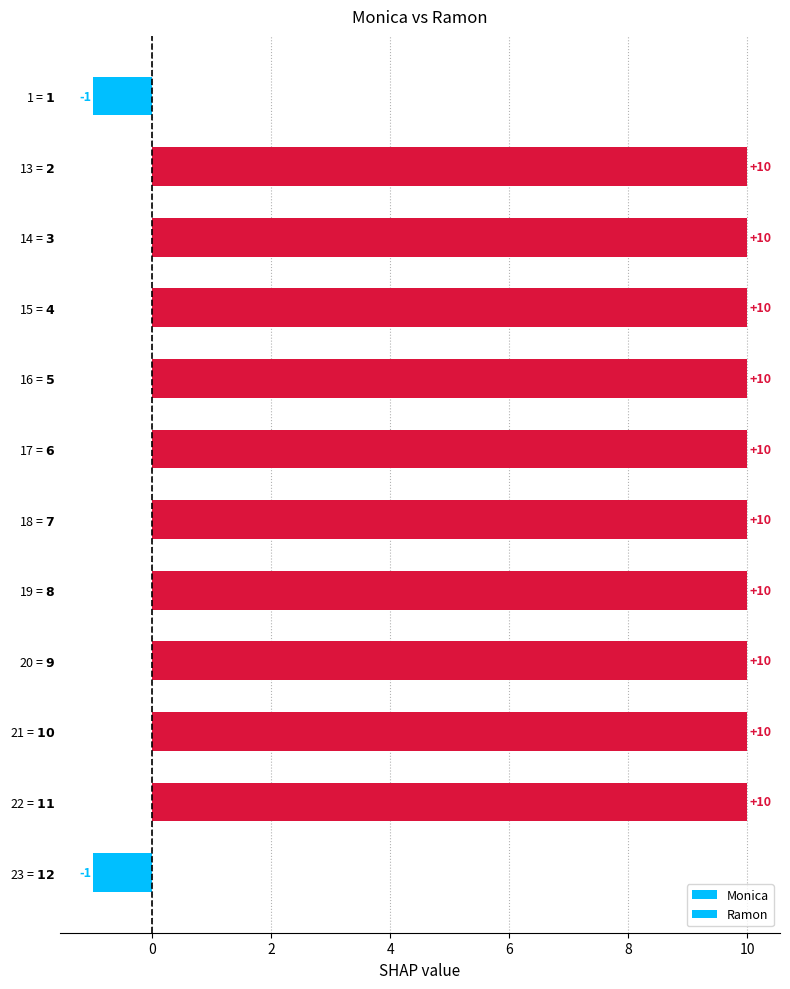

How many positive values are there?

10